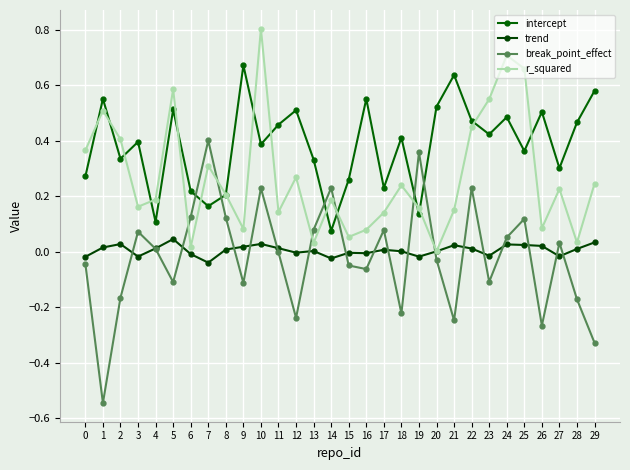

What is the difference between the highest and lowest values at 18?

0.6